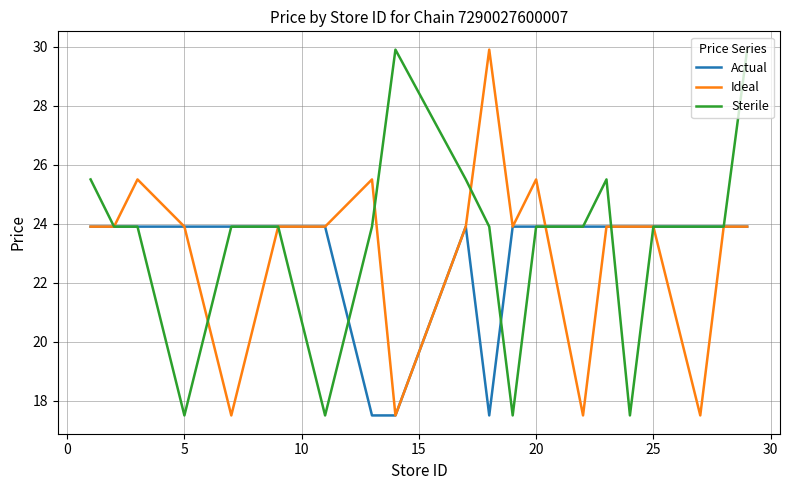

What is the lowest value of the Ideal series?

17.5